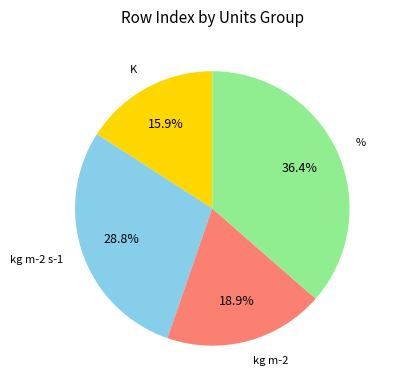

What is the smallest slice in the pie chart?

K